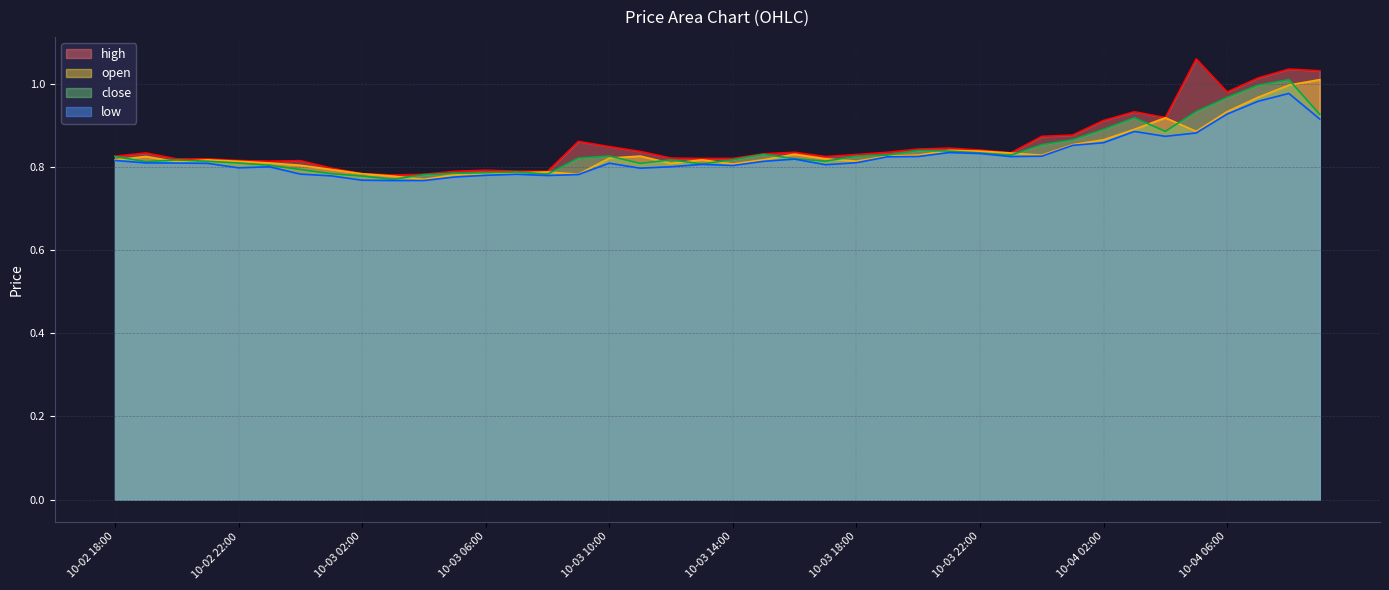

At which category is the sum across all series the highest?

10-04 08:00